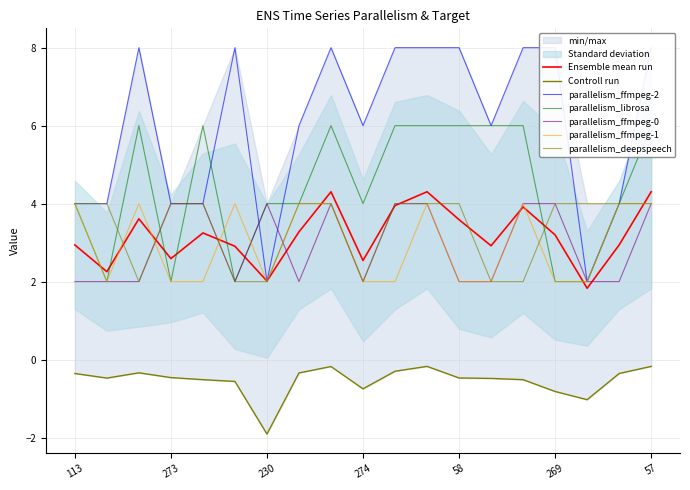

What is the average value of the target series?

-0.5